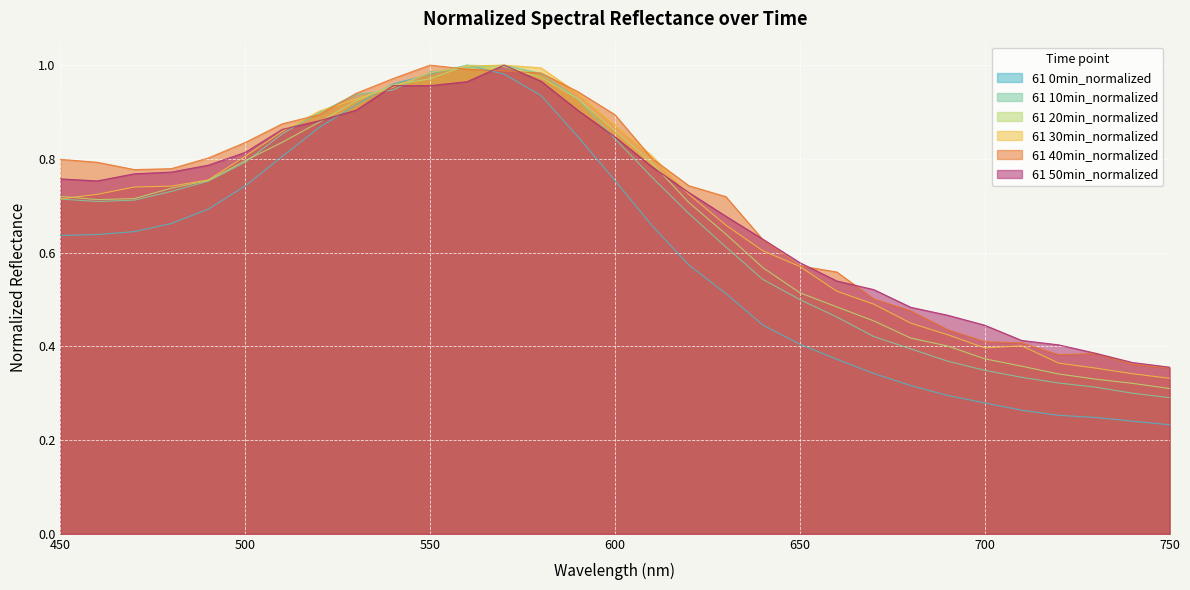

How many lines are shown in the chart?

6